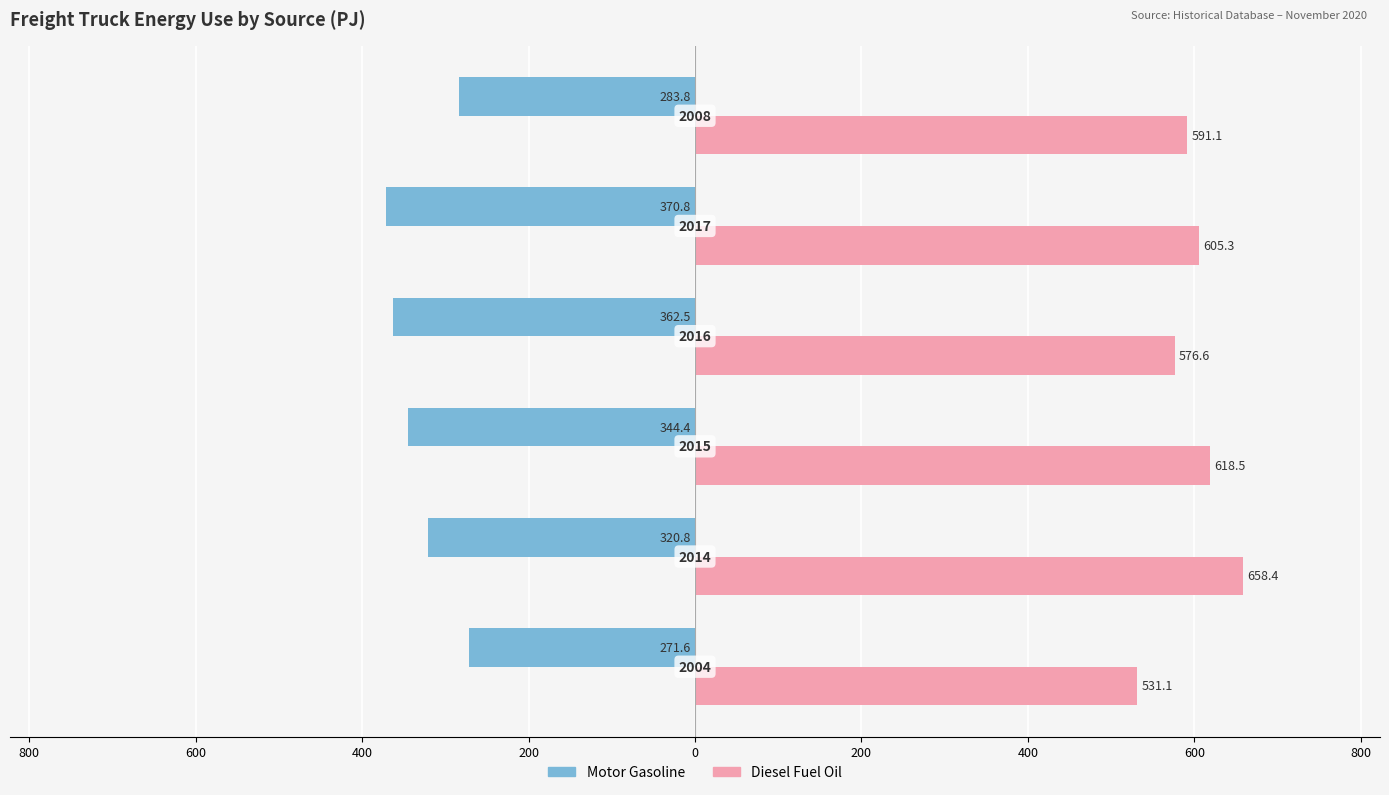

What are all the series names shown in the legend?

Motor Gasoline, Diesel Fuel Oil